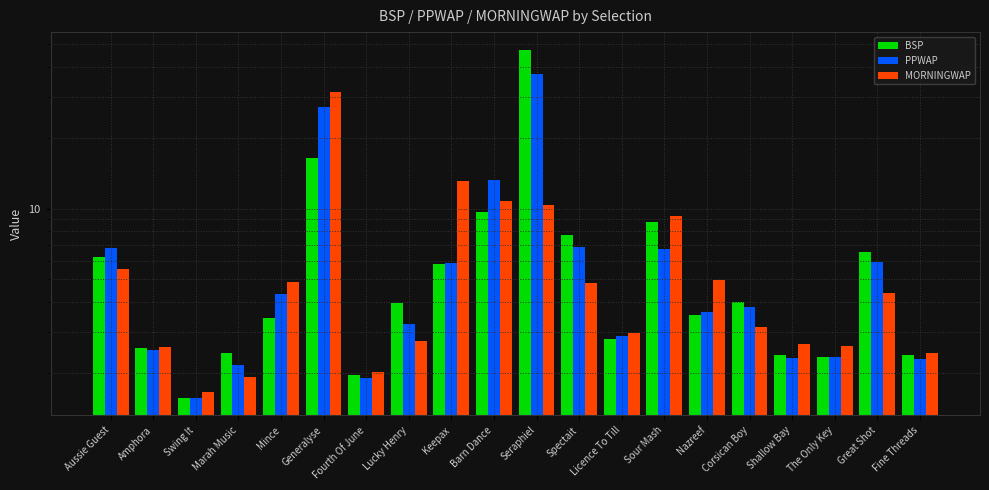

Read the PPWAP value at Shallow Bay.

2.3